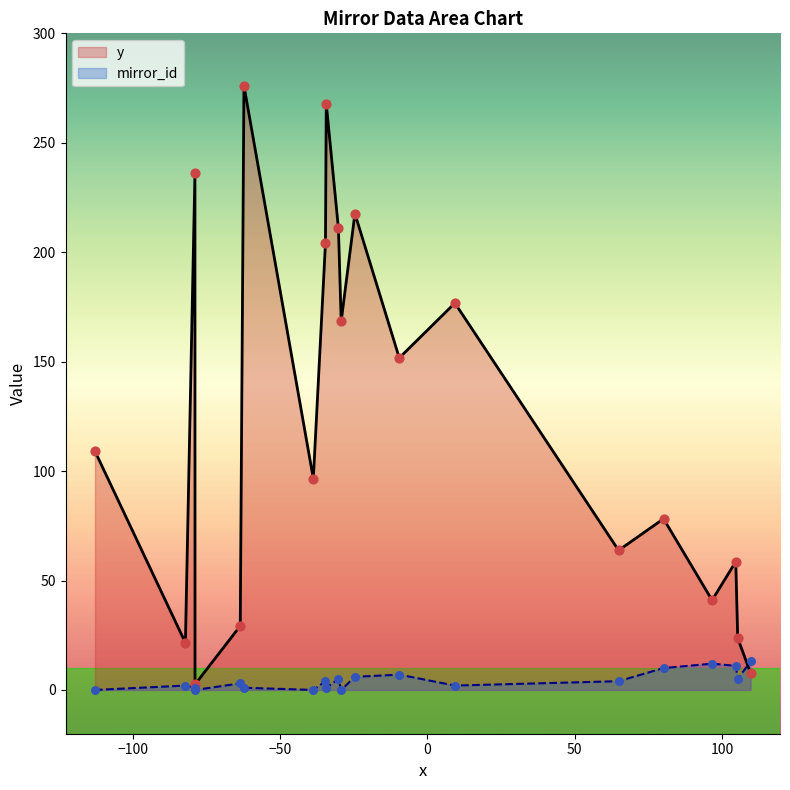

Is the value of mirror_id at 0 greater than the value of y at 1?

No